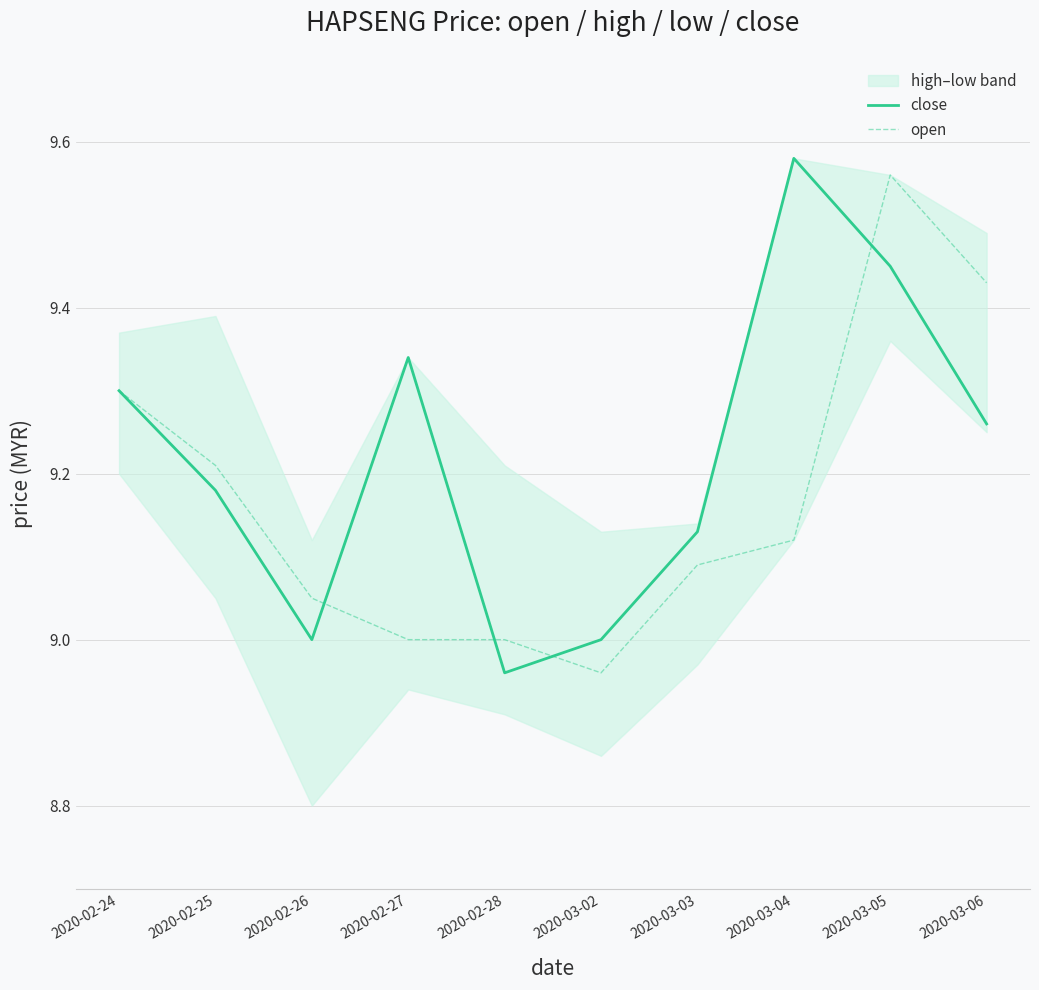

What is the smallest value displayed?

9.0